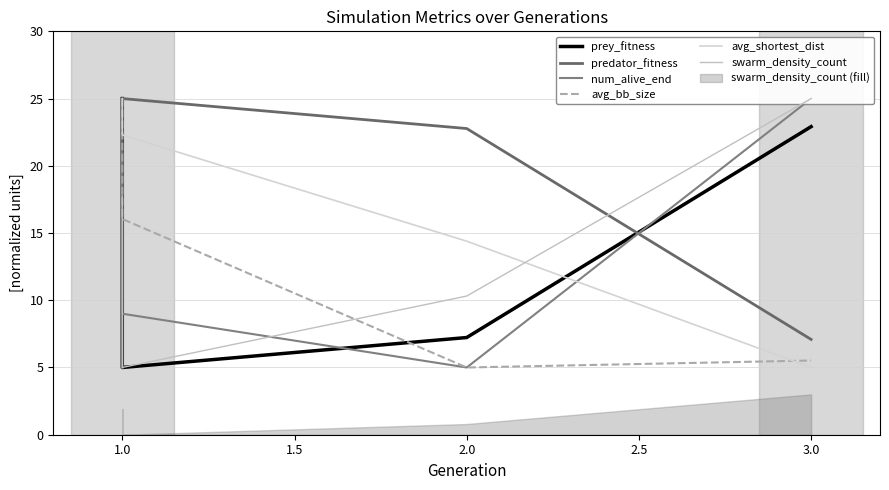

The avg_bb_size series shows 7.9 at 2.0. True or false?

False